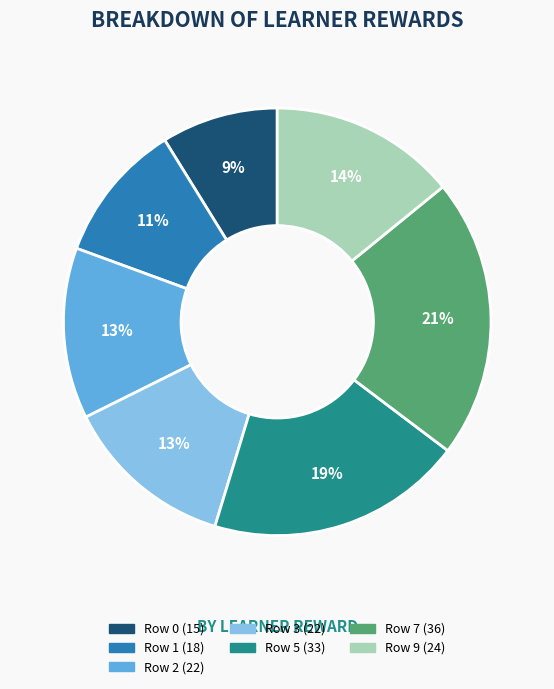

To the nearest percent, what is the difference between the largest and smallest slice percentages?

12%